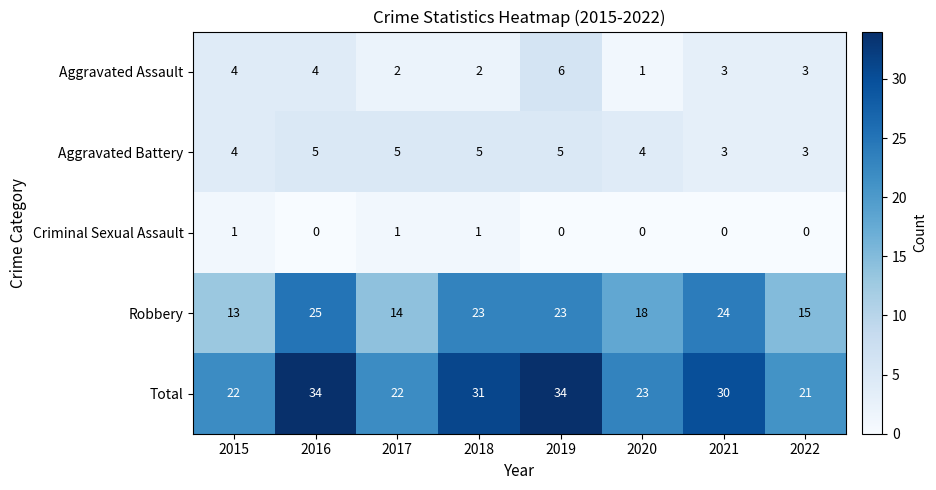

True or false: Criminal Sexual Assault has a value of 1 at 2016.

False